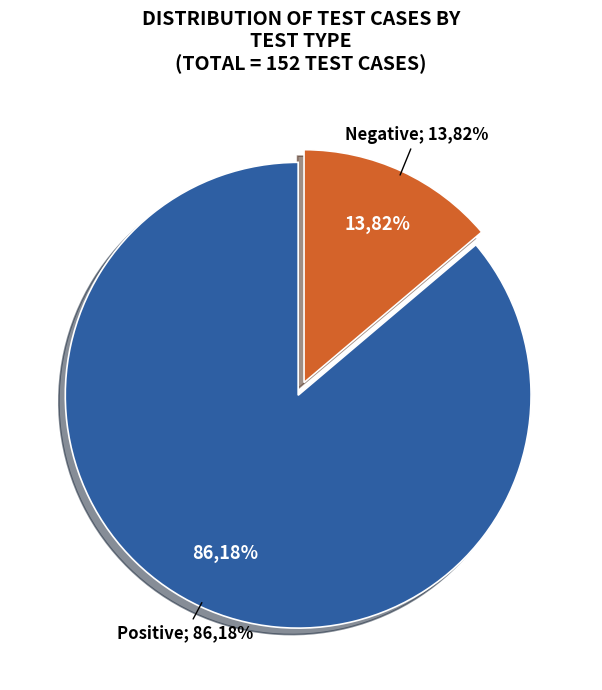

Between Positive and Negative, which is larger?

Positive